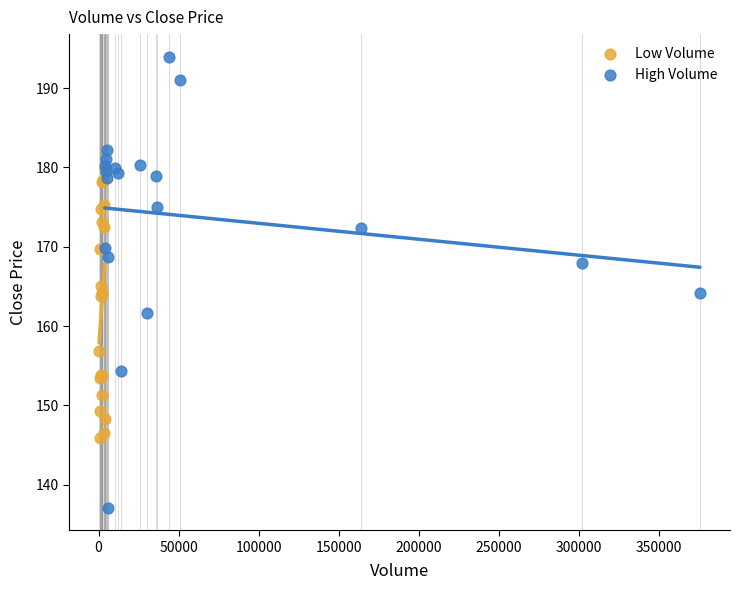

Which series has the largest Y range (max minus min)?

High Volume